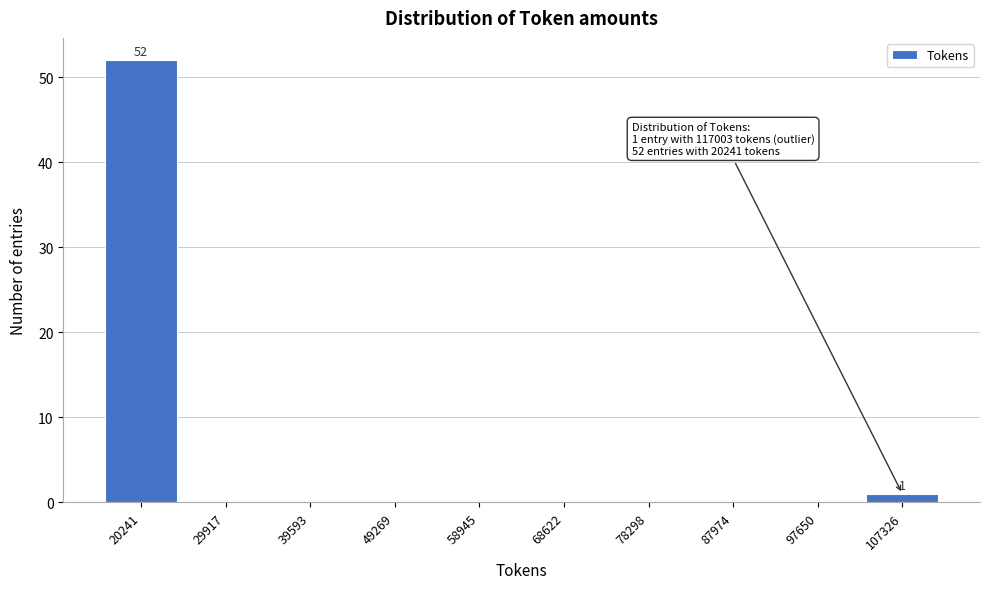

Reading right to left, extract all data points from this chart.

107326=1	97650=0	87974=0	78298=0	68622=0	58945=0	49269=0	39593=0	29917=0	20241=52